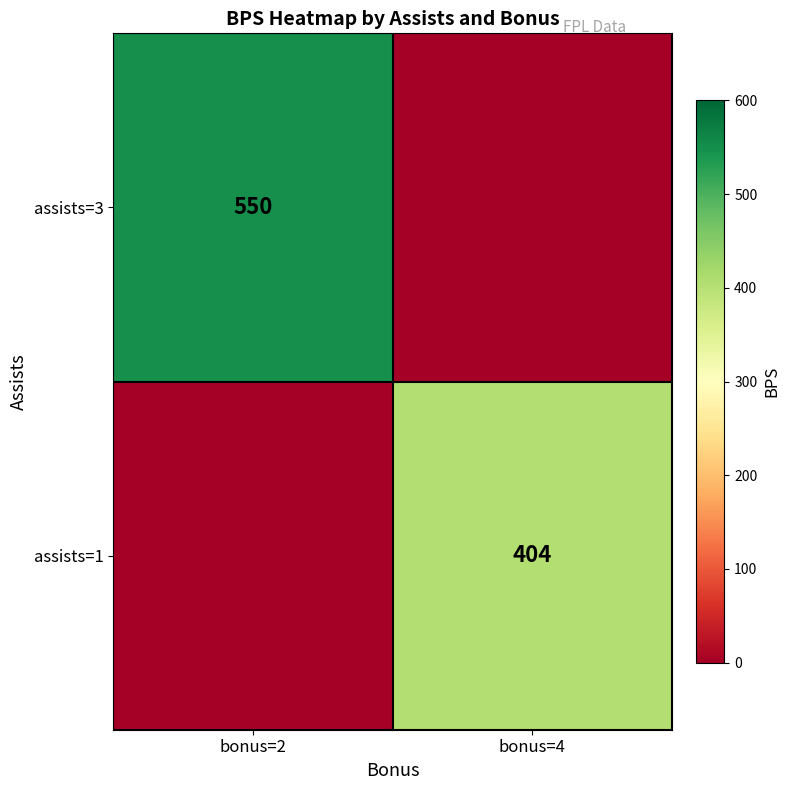

Is it true that assists=1 equals 404 at bonus=4?

True